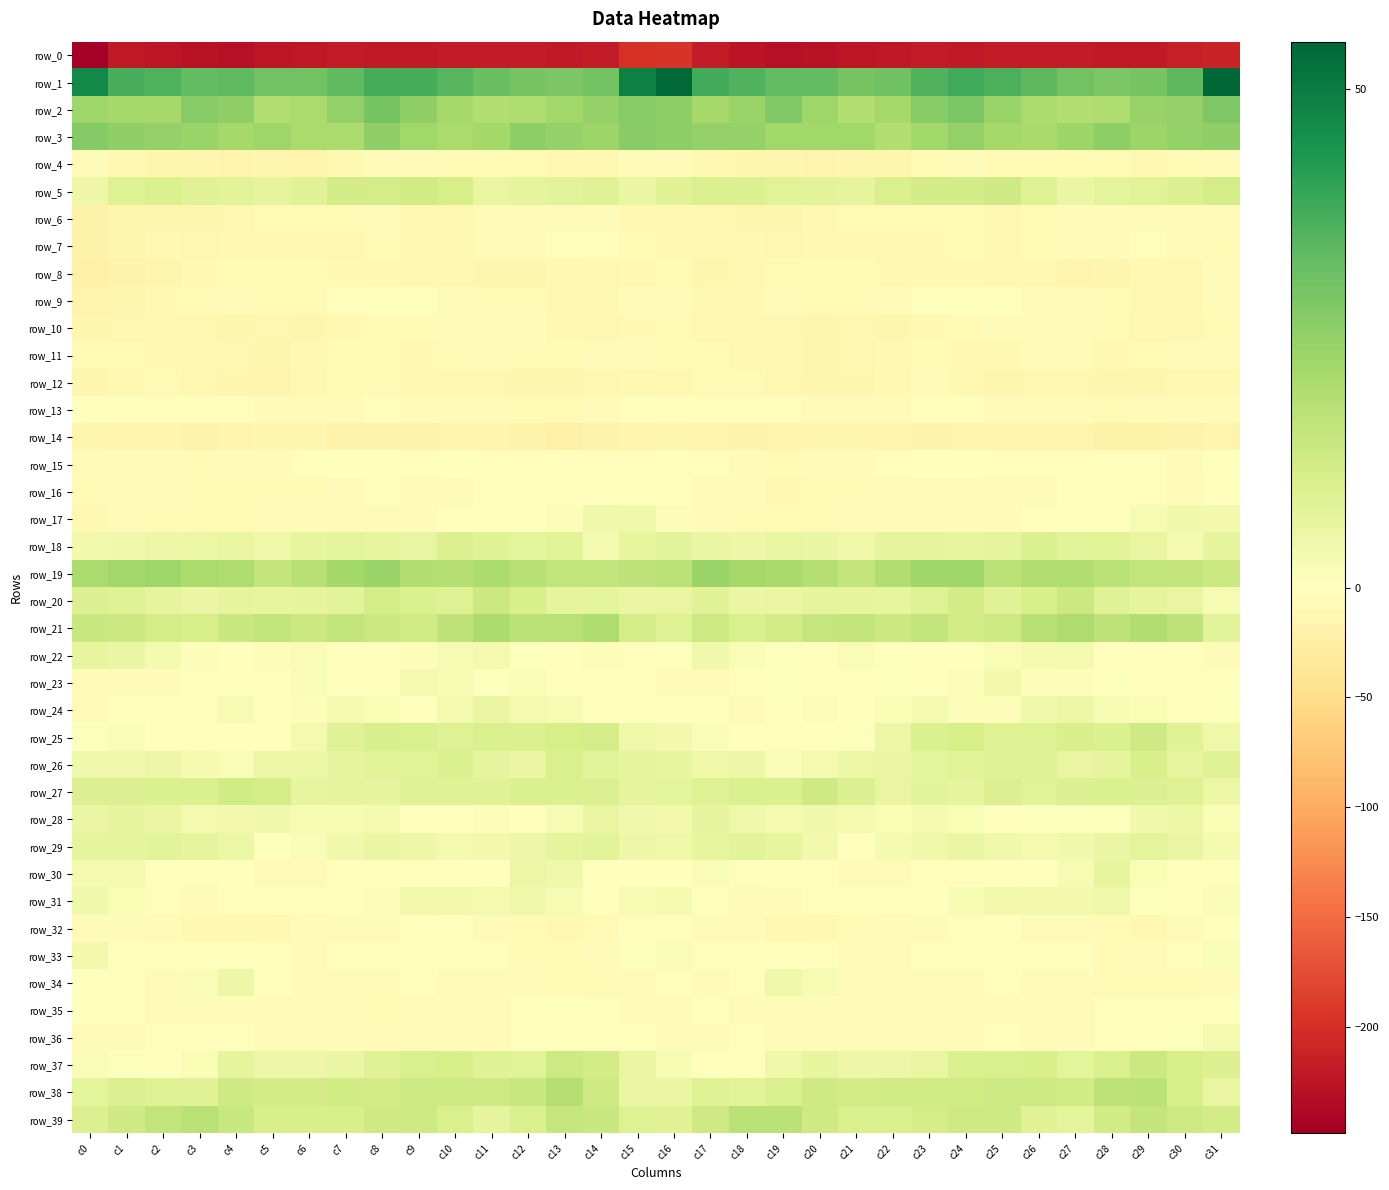

Reading left to right, extract all data points from this chart.

row_0: c0=-248.1	c1=-220.1	c2=-223.7	c3=-228.5	c4=-229.0	c5=-224.4	c6=-222.9	c7=-219.0	c8=-219.5	c9=-219.3	c10=-217.5	c11=-217.8	c12=-218.3	c13=-220.8	c14=-218.6	c15=-198.6	c16=-195.5	c17=-218.6	c18=-225.3	c19=-229.4	c20=-227.4	c21=-223.4	c22=-222.3	c23=-217.9	c24=-220.1	c25=-218.4	c26=-217.4	c27=-218.0	c28=-219.3	c29=-220.5	c30=-214.0	c31=-209.8
row_1: c0=46.6	c1=37.1	c2=36.1	c3=33.2	c4=33.7	c5=30.4	c6=30.6	c7=33.8	c8=37.5	c9=37.3	c10=34.9	c11=31.8	c12=29.7	c13=29.0	c14=30.7	c15=48.8	c16=54.1	c17=37.6	c18=35.6	c19=33.1	c20=33.0	c21=29.8	c22=31.1	c23=35.7	c24=38.3	c25=36.4	c26=33.8	c27=30.7	c28=28.9	c29=29.7	c30=34.2	c31=54.7
row_2: c0=23.0	c1=21.7	c2=21.7	c3=27.3	c4=25.5	c5=19.5	c6=20.5	c7=25.1	c8=29.7	c9=25.6	c10=21.8	c11=19.6	c12=19.7	c13=22.3	c14=24.4	c15=27.4	c16=25.7	c17=21.6	c18=23.6	c19=28.0	c20=23.0	c21=19.1	c22=21.8	c23=27.1	c24=29.4	c25=23.9	c26=20.7	c27=19.4	c28=19.9	c29=24.1	c30=24.5	c31=28.3
row_3: c0=27.4	c1=25.6	c2=24.4	c3=23.9	c4=21.6	c5=22.9	c6=20.5	c7=20.5	c8=25.4	c9=22.6	c10=20.8	c11=22.2	c12=25.7	c13=24.6	c14=23.1	c15=26.5	c16=26.0	c17=24.7	c18=24.7	c19=22.4	c20=22.3	c21=22.6	c22=19.2	c23=22.5	c24=25.1	c25=21.5	c26=21.2	c27=23.5	c28=26.0	c29=23.2	c30=24.9	c31=25.6
row_4: c0=-6.4	c1=-11.3	c2=-15.4	c3=-14.4	c4=-16.9	c5=-14.4	c6=-15.6	c7=-10.8	c8=-4.5	c9=-6.7	c10=-9.4	c11=-9.1	c12=-9.5	c13=-9.9	c14=-10.7	c15=-7.6	c16=-7.1	c17=-13.0	c18=-15.1	c19=-15.4	c20=-16.2	c21=-14.4	c22=-15.2	c23=-7.8	c24=-4.1	c25=-8.7	c26=-9.1	c27=-9.4	c28=-9.4	c29=-10.8	c30=-8.5	c31=-5.0
row_5: c0=4.9	c1=9.2	c2=10.0	c3=8.8	c4=8.3	c5=7.1	c6=8.9	c7=12.2	c8=11.6	c9=12.8	c10=11.4	c11=6.3	c12=6.8	c13=7.8	c14=8.8	c15=6.0	c16=8.8	c17=10.6	c18=9.7	c19=8.3	c20=8.1	c21=7.1	c22=10.4	c23=12.3	c24=12.0	c25=12.9	c26=9.3	c27=5.6	c28=7.4	c29=8.5	c30=9.5	c31=11.7
row_6: c0=-21.1	c1=-14.9	c2=-13.9	c3=-14.9	c4=-12.4	c5=-9.0	c6=-8.9	c7=-8.8	c8=-7.7	c9=-11.8	c10=-9.9	c11=-6.5	c12=-5.3	c13=-5.9	c14=-4.7	c15=-9.9	c16=-10.8	c17=-12.9	c18=-14.3	c19=-14.6	c20=-10.6	c21=-8.9	c22=-9.2	c23=-8.0	c24=-9.0	c25=-12.0	c26=-8.3	c27=-5.8	c28=-6.0	c29=-4.7	c30=-4.8	c31=-4.7
row_7: c0=-20.5	c1=-14.3	c2=-9.8	c3=-12.9	c4=-10.5	c5=-10.5	c6=-10.6	c7=-11.7	c8=-8.2	c9=-12.5	c10=-10.5	c11=-7.0	c12=-5.3	c13=-3.1	c14=-3.8	c15=-9.2	c16=-10.6	c17=-9.9	c18=-11.2	c19=-11.9	c20=-10.3	c21=-10.3	c22=-11.6	c23=-10.0	c24=-9.4	c25=-12.8	c26=-8.9	c27=-6.5	c28=-4.8	c29=-2.5	c30=-5.1	c31=-8.2
row_8: c0=-22.0	c1=-18.9	c2=-13.6	c3=-11.0	c4=-8.6	c5=-8.8	c6=-9.5	c7=-11.0	c8=-9.8	c9=-12.4	c10=-10.4	c11=-14.4	c12=-15.0	c13=-11.5	c14=-12.1	c15=-10.6	c16=-9.5	c17=-14.8	c18=-12.7	c19=-9.3	c20=-8.9	c21=-8.6	c22=-10.7	c23=-10.2	c24=-10.7	c25=-11.8	c26=-11.3	c27=-15.8	c28=-13.6	c29=-11.0	c30=-12.2	c31=-7.7
row_9: c0=-15.6	c1=-15.5	c2=-10.6	c3=-8.5	c4=-7.3	c5=-9.0	c6=-7.9	c7=-3.4	c8=-0.9	c9=-0.8	c10=-5.2	c11=-7.9	c12=-8.2	c13=-11.1	c14=-10.3	c15=-7.7	c16=-6.8	c17=-12.2	c18=-9.9	c19=-7.4	c20=-8.3	c21=-8.6	c22=-6.9	c23=-1.7	c24=-0.6	c25=-1.6	c26=-7.4	c27=-7.4	c28=-9.6	c29=-10.7	c30=-10.4	c31=-6.4
row_10: c0=-15.1	c1=-13.4	c2=-13.5	c3=-12.4	c4=-14.1	c5=-12.8	c6=-14.1	c7=-11.1	c8=-9.6	c9=-8.3	c10=-6.8	c11=-4.7	c12=-6.4	c13=-11.5	c14=-13.3	c15=-11.1	c16=-9.4	c17=-12.7	c18=-13.4	c19=-12.9	c20=-13.8	c21=-13.0	c22=-13.9	c23=-9.8	c24=-9.3	c25=-7.6	c26=-6.0	c27=-4.8	c28=-8.3	c29=-12.7	c30=-13.2	c31=-8.8
row_11: c0=-8.7	c1=-8.3	c2=-11.6	c3=-11.3	c4=-13.5	c5=-14.0	c6=-11.0	c7=-8.9	c8=-9.0	c9=-10.8	c10=-9.0	c11=-6.4	c12=-8.7	c13=-9.2	c14=-7.1	c15=-7.5	c16=-7.8	c17=-9.5	c18=-12.1	c19=-11.6	c20=-14.3	c21=-12.8	c22=-10.5	c23=-8.2	c24=-9.8	c25=-10.7	c26=-7.5	c27=-6.7	c28=-9.9	c29=-8.1	c30=-7.5	c31=-6.7
row_12: c0=-13.8	c1=-10.7	c2=-8.2	c3=-11.9	c4=-14.8	c5=-15.9	c6=-12.5	c7=-8.2	c8=-8.9	c9=-13.2	c10=-13.5	c11=-13.5	c12=-14.0	c13=-14.0	c14=-12.4	c15=-10.2	c16=-12.2	c17=-9.6	c18=-9.1	c19=-13.3	c20=-15.5	c21=-14.9	c22=-11.1	c23=-7.4	c24=-10.5	c25=-14.0	c26=-13.3	c27=-13.4	c28=-14.6	c29=-13.6	c30=-11.6	c31=-9.8
row_13: c0=-0.7	c1=-2.1	c2=-2.8	c3=-3.7	c4=-3.8	c5=-6.5	c6=-7.2	c7=-5.3	c8=-2.0	c9=-4.9	c10=-5.7	c11=-6.8	c12=-9.1	c13=-8.0	c14=-4.8	c15=-3.8	c16=-3.0	c17=-2.8	c18=-3.1	c19=-3.8	c20=-4.4	c21=-7.1	c22=-7.3	c23=-3.6	c24=-2.1	c25=-6.2	c26=-5.4	c27=-7.6	c28=-9.4	c29=-6.7	c30=-4.4	c31=-5.3
row_14: c0=-14.0	c1=-15.6	c2=-17.0	c3=-17.9	c4=-15.8	c5=-15.2	c6=-15.3	c7=-19.1	c8=-17.7	c9=-17.5	c10=-15.6	c11=-16.6	c12=-18.4	c13=-21.4	c14=-18.5	c15=-16.8	c16=-15.3	c17=-16.2	c18=-17.7	c19=-17.0	c20=-15.4	c21=-14.9	c22=-17.1	c23=-19.0	c24=-17.4	c25=-17.1	c26=-15.7	c27=-16.7	c28=-20.2	c29=-20.1	c30=-18.2	c31=-15.7
row_15: c0=-7.2	c1=-4.7	c2=-5.4	c3=-8.6	c4=-7.3	c5=-6.0	c6=-3.8	c7=-1.8	c8=-0.6	c9=-2.7	c10=-1.3	c11=-2.7	c12=-2.2	c13=-3.4	c14=-3.7	c15=-2.4	c16=-2.9	c17=-3.5	c18=-7.0	c19=-8.5	c20=-6.6	c21=-5.6	c22=-2.9	c23=-1.1	c24=-1.6	c25=-2.0	c26=-2.0	c27=-2.2	c28=-2.8	c29=-3.2	c30=-4.0	c31=-0.6
row_16: c0=-8.9	c1=-6.8	c2=-5.8	c3=-8.8	c4=-9.7	c5=-8.8	c6=-8.2	c7=-5.1	c8=-3.7	c9=-4.8	c10=-5.0	c11=-2.8	c12=-2.4	c13=-2.7	c14=-3.7	c15=-2.2	c16=-1.1	c17=-4.2	c18=-6.8	c19=-9.7	c20=-8.9	c21=-9.0	c22=-7.2	c23=-4.2	c24=-4.0	c25=-4.9	c26=-4.8	c27=-1.5	c28=-2.9	c29=-2.6	c30=-4.4	c31=-3.4
row_17: c0=-11.2	c1=-7.5	c2=-8.6	c3=-7.8	c4=-8.7	c5=-7.5	c6=-5.7	c7=-4.3	c8=-5.3	c9=-4.7	c10=-3.8	c11=-2.4	c12=-1.8	c13=1.1	c14=4.1	c15=4.3	c16=1.2	c17=-5.5	c18=-8.5	c19=-8.0	c20=-8.2	c21=-7.0	c22=-5.0	c23=-4.6	c24=-5.4	c25=-4.2	c26=-3.7	c27=-1.4	c28=-1.0	c29=2.5	c30=4.2	c31=3.6
row_18: c0=3.7	c1=4.1	c2=4.8	c3=5.5	c4=6.1	c5=4.6	c6=6.5	c7=7.4	c8=6.8	c9=6.3	c10=9.5	c11=9.0	c12=7.5	c13=8.1	c14=2.8	c15=6.7	c16=8.0	c17=5.8	c18=4.7	c19=6.3	c20=5.8	c21=4.6	c22=7.2	c23=6.9	c24=6.6	c25=7.0	c26=9.9	c27=8.1	c28=8.4	c29=6.1	c30=2.8	c31=7.2
row_19: c0=20.9	c1=22.6	c2=22.9	c3=20.8	c4=20.0	c5=15.8	c6=18.1	c7=21.8	c8=23.7	c9=19.0	c10=18.6	c11=20.1	c12=18.0	c13=16.1	c14=15.9	c15=16.7	c16=17.9	c17=23.8	c18=21.5	c19=21.2	c20=18.5	c21=15.6	c22=19.7	c23=22.8	c24=22.7	c25=17.7	c26=19.5	c27=19.5	c28=17.4	c29=15.8	c30=15.6	c31=13.8
row_20: c0=9.5	c1=9.2	c2=7.0	c3=5.9	c4=7.1	c5=6.8	c6=7.0	c7=7.7	c8=11.9	c9=10.0	c10=9.1	c11=13.9	c12=10.9	c13=7.2	c14=7.4	c15=5.7	c16=6.0	c17=8.7	c18=6.0	c19=6.3	c20=7.0	c21=7.0	c22=6.6	c23=9.3	c24=12.1	c25=8.7	c26=10.9	c27=14.1	c28=8.8	c29=7.3	c30=6.1	c31=2.3
row_21: c0=14.5	c1=13.9	c2=12.0	c3=11.2	c4=14.5	c5=15.9	c6=13.9	c7=15.8	c8=13.8	c9=12.5	c10=16.3	c11=20.2	c12=17.4	c13=17.6	c14=19.7	c15=11.7	c16=9.1	c17=13.3	c18=10.7	c19=12.3	c20=15.2	c21=15.6	c22=13.9	c23=16.1	c24=12.4	c25=13.5	c26=18.2	c27=20.1	c28=16.3	c29=19.2	c30=16.7	c31=7.7
row_22: c0=6.8	c1=5.8	c2=2.7	c3=0.9	c4=-0.7	c5=1.0	c6=1.5	c7=-0.2	c8=-1.9	c9=1.3	c10=2.4	c11=3.4	c12=0.6	c13=-1.7	c14=1.0	c15=-3.1	c16=-0.6	c17=4.2	c18=1.5	c19=0.5	c20=-0.4	c21=1.7	c22=0.8	c23=-0.7	c24=-1.2	c25=2.0	c26=2.7	c27=3.2	c28=-1.2	c29=-0.6	c30=-0.4	c31=-6.5
row_23: c0=-6.1	c1=-7.0	c2=-4.1	c3=-0.7	c4=-0.4	c5=-1.6	c6=1.5	c7=-0.3	c8=-0.0	c9=3.2	c10=2.3	c11=0.5	c12=1.7	c13=-1.5	c14=-2.8	c15=-1.7	c16=-4.7	c17=-6.8	c18=-2.7	c19=0.5	c20=-1.6	c21=-0.2	c22=0.7	c23=-0.5	c24=1.2	c25=3.6	c26=1.1	c27=0.9	c28=0.7	c29=-2.5	c30=-2.6	c31=-1.0
row_24: c0=-4.7	c1=-3.2	c2=-3.8	c3=-2.8	c4=2.3	c5=-1.3	c6=1.2	c7=2.8	c8=2.0	c9=0.4	c10=3.0	c11=6.0	c12=3.1	c13=2.5	c14=-0.1	c15=-1.2	c16=-1.0	c17=-2.7	c18=-4.7	c19=0.3	c20=1.0	c21=-0.9	c22=1.8	c23=3.0	c24=0.9	c25=1.0	c26=4.3	c27=5.5	c28=2.3	c29=2.1	c30=-1.0	c31=0.8
row_25: c0=0.6	c1=1.6	c2=0.0	c3=-2.8	c4=-0.9	c5=0.0	c6=3.3	c7=8.6	c8=11.0	c9=10.3	c10=9.1	c11=10.4	c12=10.4	c13=11.4	c14=11.8	c15=4.4	c16=3.4	c17=1.7	c18=-1.3	c19=-2.5	c20=-0.1	c21=0.6	c22=5.5	c23=9.8	c24=11.1	c25=9.3	c26=9.3	c27=11.0	c28=9.9	c29=13.1	c30=8.8	c31=4.6
row_26: c0=4.2	c1=4.0	c2=5.1	c3=2.7	c4=1.6	c5=5.4	c6=5.3	c7=6.9	c8=8.3	c9=8.3	c10=10.0	c11=7.1	c12=5.9	c13=10.4	c14=7.8	c15=6.9	c16=6.6	c17=4.4	c18=4.8	c19=1.3	c20=3.3	c21=5.5	c22=5.7	c23=7.6	c24=8.2	c25=8.9	c26=9.1	c27=6.3	c28=7.1	c29=10.7	c30=6.7	c31=9.4
row_27: c0=9.5	c1=9.8	c2=9.9	c3=10.1	c4=12.4	c5=11.9	c6=6.6	c7=7.2	c8=7.1	c9=8.8	c10=9.0	c11=8.7	c12=10.2	c13=9.9	c14=9.8	c15=7.2	c16=7.5	c17=9.4	c18=9.9	c19=10.7	c20=13.0	c21=9.7	c22=6.1	c23=7.8	c24=7.2	c25=9.5	c26=8.4	c27=9.6	c28=10.0	c29=9.7	c30=9.3	c31=5.2
row_28: c0=5.7	c1=7.2	c2=6.0	c3=3.3	c4=3.6	c5=4.0	c6=2.3	c7=2.3	c8=3.0	c9=0.2	c10=0.2	c11=0.9	c12=0.4	c13=2.6	c14=6.1	c15=3.9	c16=3.8	c17=6.9	c18=4.5	c19=3.1	c20=4.2	c21=3.0	c22=2.1	c23=2.9	c24=2.0	c25=-0.2	c26=0.9	c27=0.7	c28=0.8	c29=4.0	c30=5.5	c31=2.0
row_29: c0=6.9	c1=6.9	c2=7.7	c3=7.1	c4=5.2	c5=0.7	c6=1.4	c7=3.9	c8=5.8	c9=5.1	c10=3.2	c11=3.8	c12=5.0	c13=7.0	c14=7.9	c15=5.0	c16=4.3	c17=6.5	c18=7.8	c19=6.5	c20=3.7	c21=-0.2	c22=2.9	c23=4.3	c24=5.9	c25=4.1	c26=3.3	c27=4.3	c28=5.9	c29=7.4	c30=6.3	c31=2.9
row_30: c0=3.1	c1=3.4	c2=-0.9	c3=-2.0	c4=-0.9	c5=-5.0	c6=-5.0	c7=-2.5	c8=-2.6	c9=-3.2	c10=-2.0	c11=0.1	c12=5.5	c13=4.5	c14=-1.1	c15=-0.4	c16=0.2	c17=1.6	c18=-2.1	c19=-1.3	c20=-2.2	c21=-5.6	c22=-4.2	c23=-2.1	c24=-3.4	c25=-2.5	c26=-1.9	c27=2.5	c28=6.5	c29=1.7	c30=-1.6	c31=-2.4
row_31: c0=4.0	c1=1.8	c2=-2.7	c3=-5.0	c4=-3.7	c5=-2.9	c6=-2.5	c7=-1.5	c8=1.0	c9=3.5	c10=3.8	c11=3.2	c12=4.3	c13=2.5	c14=-1.3	c15=2.4	c16=2.8	c17=0.0	c18=-4.1	c19=-4.6	c20=-3.5	c21=-2.4	c22=-2.8	c23=-0.6	c24=2.2	c25=3.7	c26=3.6	c27=3.6	c28=4.3	c29=0.5	c30=-0.5	c31=1.4
row_32: c0=-4.2	c1=-4.8	c2=-5.7	c3=-9.8	c4=-9.8	c5=-10.2	c6=-7.7	c7=-7.2	c8=-4.5	c9=-0.5	c10=-3.9	c11=-5.4	c12=-7.9	c13=-11.1	c14=-9.6	c15=-3.4	c16=-3.5	c17=-4.5	c18=-7.4	c19=-9.8	c20=-10.3	c21=-9.2	c22=-7.6	c23=-6.9	c24=-2.2	c25=-1.5	c26=-4.9	c27=-6.1	c28=-9.2	c29=-11.6	c30=-7.1	c31=-3.9
row_33: c0=3.6	c1=-1.5	c2=-2.8	c3=-1.8	c4=-1.8	c5=-3.8	c6=-4.9	c7=-3.8	c8=-2.8	c9=-2.6	c10=-3.5	c11=-2.1	c12=-7.8	c13=-8.5	c14=-5.6	c15=0.5	c16=1.4	c17=-2.4	c18=-2.1	c19=-1.4	c20=-2.3	c21=-4.7	c22=-4.7	c23=-3.6	c24=-2.1	c25=-3.4	c26=-2.7	c27=-3.9	c28=-9.1	c29=-7.7	c30=-3.4	c31=1.3
row_34: c0=-0.2	c1=-3.1	c2=-4.4	c3=1.6	c4=4.8	c5=-3.2	c6=-5.2	c7=-4.8	c8=-6.4	c9=-3.4	c10=-4.6	c11=-5.3	c12=-7.5	c13=-8.3	c14=-9.2	c15=-6.3	c16=-3.5	c17=-4.0	c18=-2.9	c19=4.3	c20=2.2	c21=-5.3	c22=-4.7	c23=-5.8	c24=-5.2	c25=-3.4	c26=-4.9	c27=-6.1	c28=-8.0	c29=-8.6	c30=-8.3	c31=-5.6
row_35: c0=-1.5	c1=-2.2	c2=-4.5	c3=-5.0	c4=-5.6	c5=-7.0	c6=-7.3	c7=-7.0	c8=-7.8	c9=-4.6	c10=-6.6	c11=-6.2	c12=-3.7	c13=-1.8	c14=-3.3	c15=-5.4	c16=-4.7	c17=-3.0	c18=-4.8	c19=-5.5	c20=-5.8	c21=-7.6	c22=-7.2	c23=-7.2	c24=-7.4	c25=-4.4	c26=-7.1	c27=-5.3	c28=-2.9	c29=-2.1	c30=-3.2	c31=-3.7
row_36: c0=-6.2	c1=-5.3	c2=-3.0	c3=-3.8	c4=-3.9	c5=-4.4	c6=-4.4	c7=-5.8	c8=-5.7	c9=-4.3	c10=-4.2	c11=-5.5	c12=-3.8	c13=-1.6	c14=0.0	c15=-2.7	c16=-5.4	c17=-4.8	c18=-2.8	c19=-3.9	c20=-4.2	c21=-4.1	c22=-5.1	c23=-5.7	c24=-5.8	c25=-3.7	c26=-4.8	c27=-5.7	c28=-2.7	c29=-0.7	c30=0.6	c31=2.7
row_37: c0=1.4	c1=0.9	c2=0.1	c3=1.8	c4=6.9	c5=5.1	c6=4.7	c7=5.6	c8=8.7	c9=10.5	c10=11.3	c11=8.9	c12=8.5	c13=13.6	c14=12.4	c15=6.3	c16=2.2	c17=0.2	c18=0.1	c19=4.5	c20=6.5	c21=4.8	c22=5.1	c23=6.2	c24=10.2	c25=10.5	c26=11.0	c27=7.5	c28=10.6	c29=13.9	c30=11.3	c31=9.5
row_38: c0=7.7	c1=9.5	c2=9.1	c3=8.9	c4=13.1	c5=12.3	c6=12.3	c7=12.7	c8=12.1	c9=13.3	c10=13.6	c11=13.0	c12=14.8	c13=18.7	c14=12.9	c15=5.6	c16=6.0	c17=9.1	c18=8.5	c19=10.7	c20=13.2	c21=12.0	c22=12.5	c23=12.6	c24=12.4	c25=13.5	c26=13.6	c27=12.6	c28=16.9	c29=17.1	c30=10.8	c31=6.1
row_39: c0=9.7	c1=13.0	c2=16.0	c3=17.8	c4=14.7	c5=11.1	c6=10.7	c7=10.8	c8=12.9	c9=13.6	c10=10.6	c11=7.2	c12=10.5	c13=15.2	c14=14.5	c15=9.2	c16=8.8	c17=13.2	c18=17.3	c19=17.3	c20=13.1	c21=10.6	c22=10.4	c23=11.9	c24=13.1	c25=13.1	c26=8.6	c27=7.7	c28=12.5	c29=15.5	c30=13.6	c31=12.0